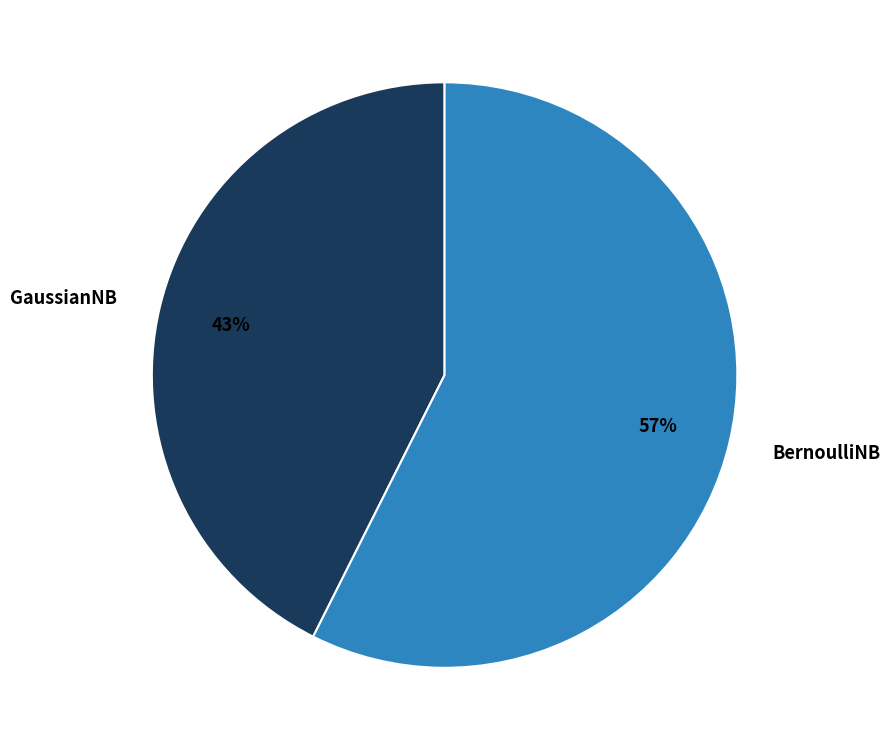

What percentage is the BernoulliNB slice, to the nearest percent?

57%